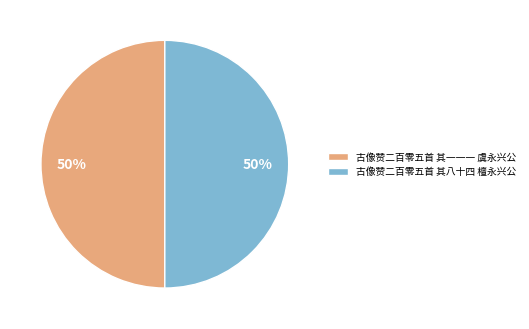

The 古像赞二百零五首 其八十四 檀永兴公 slice represents 50% of the pie. True or false?

True